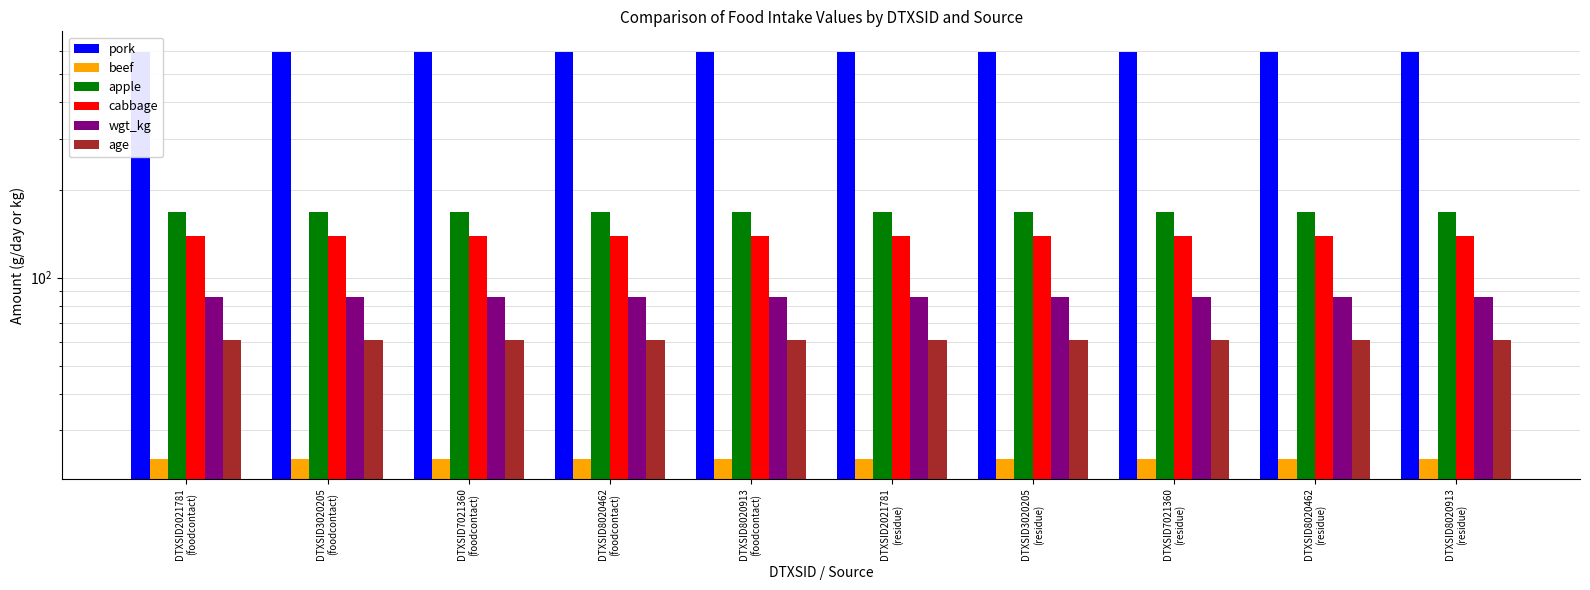

Which has a higher value, DTXSID8020913
(residue) or DTXSID8020462
(residue)?

DTXSID8020913
(residue)